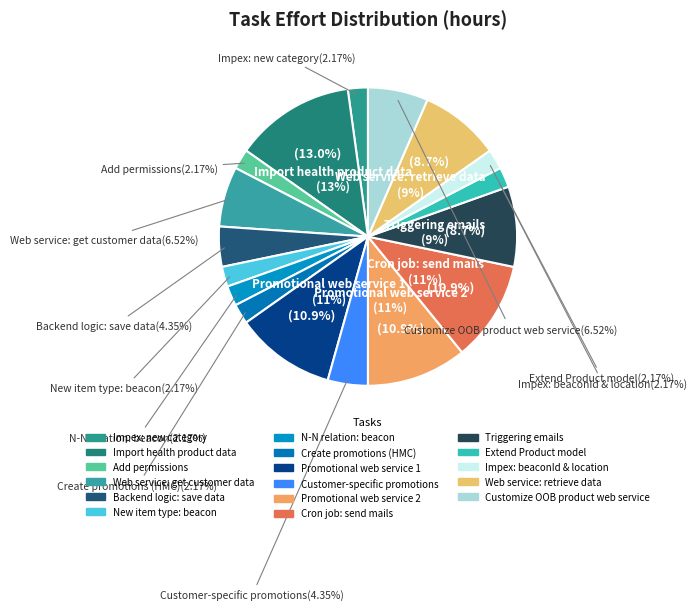

Count the number of slices in the pie.

17